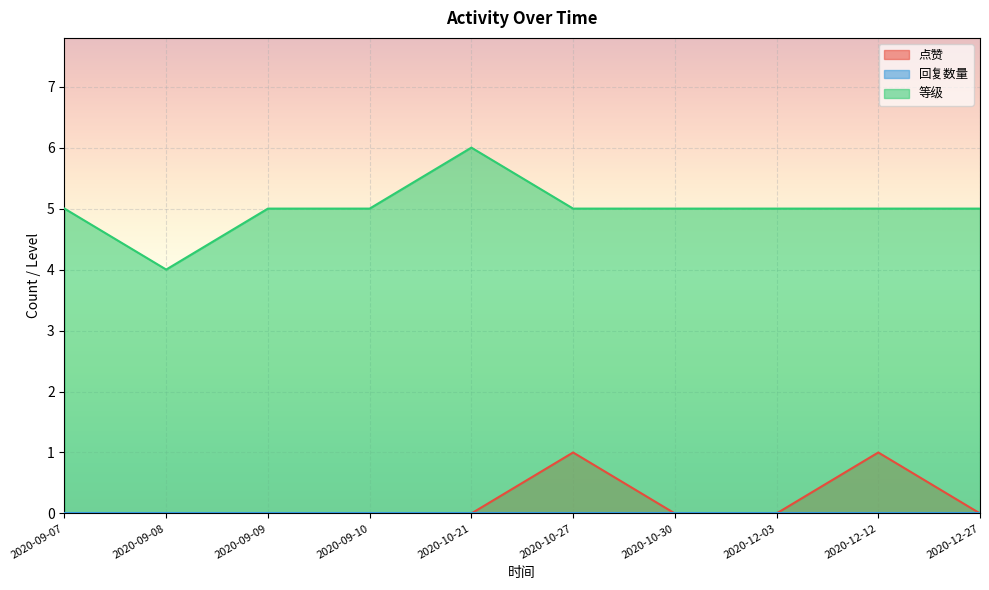

Where does the 等级 series first go above 5?

2020-10-21